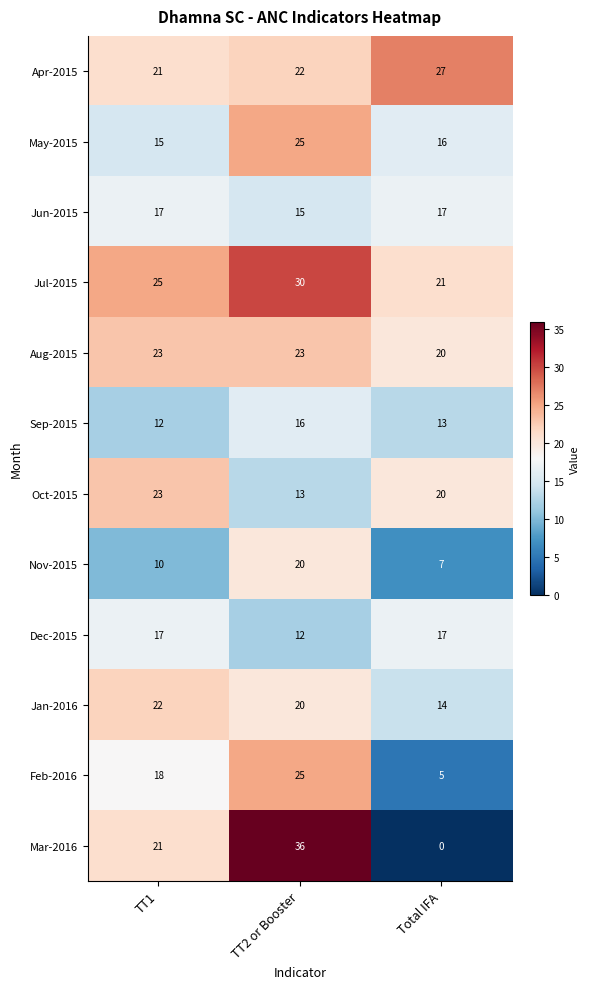

What is the difference between the Jan-2016 values at Total IFA and TT2 or Booster?

6